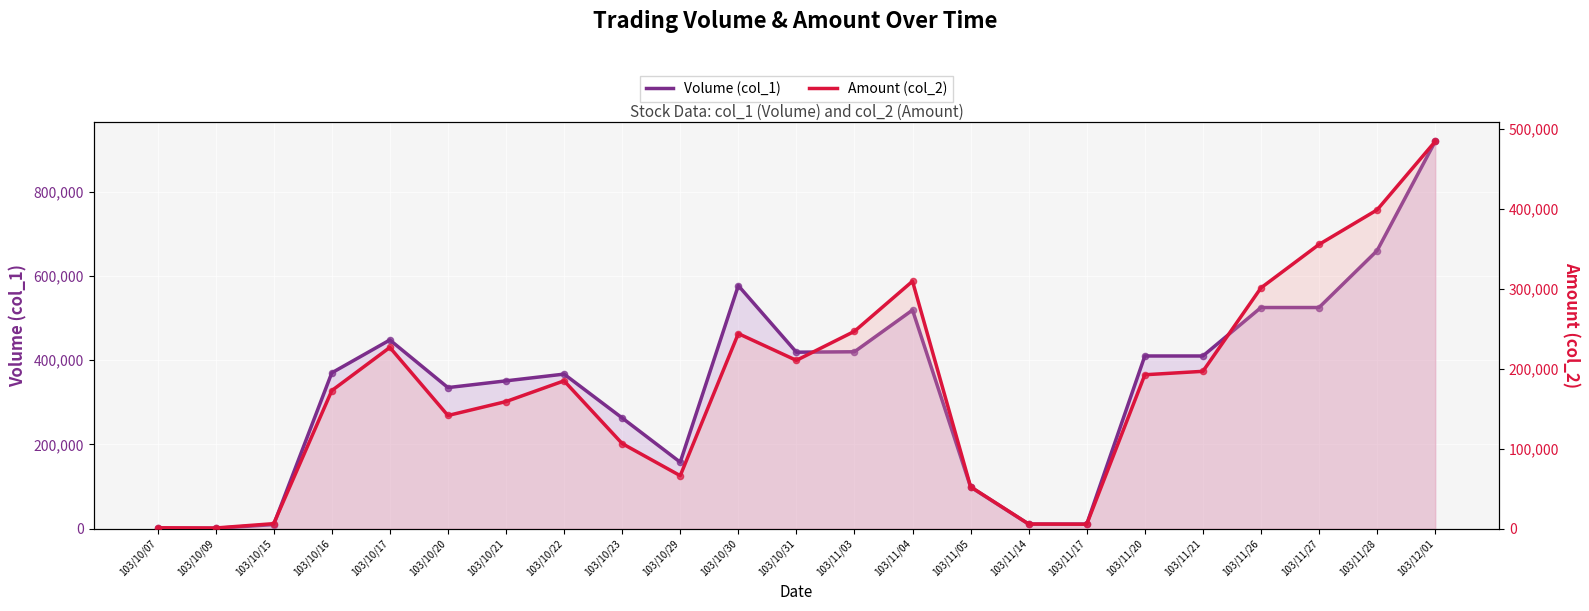

Which series reaches the maximum Y coordinate?

Volume (col_1)